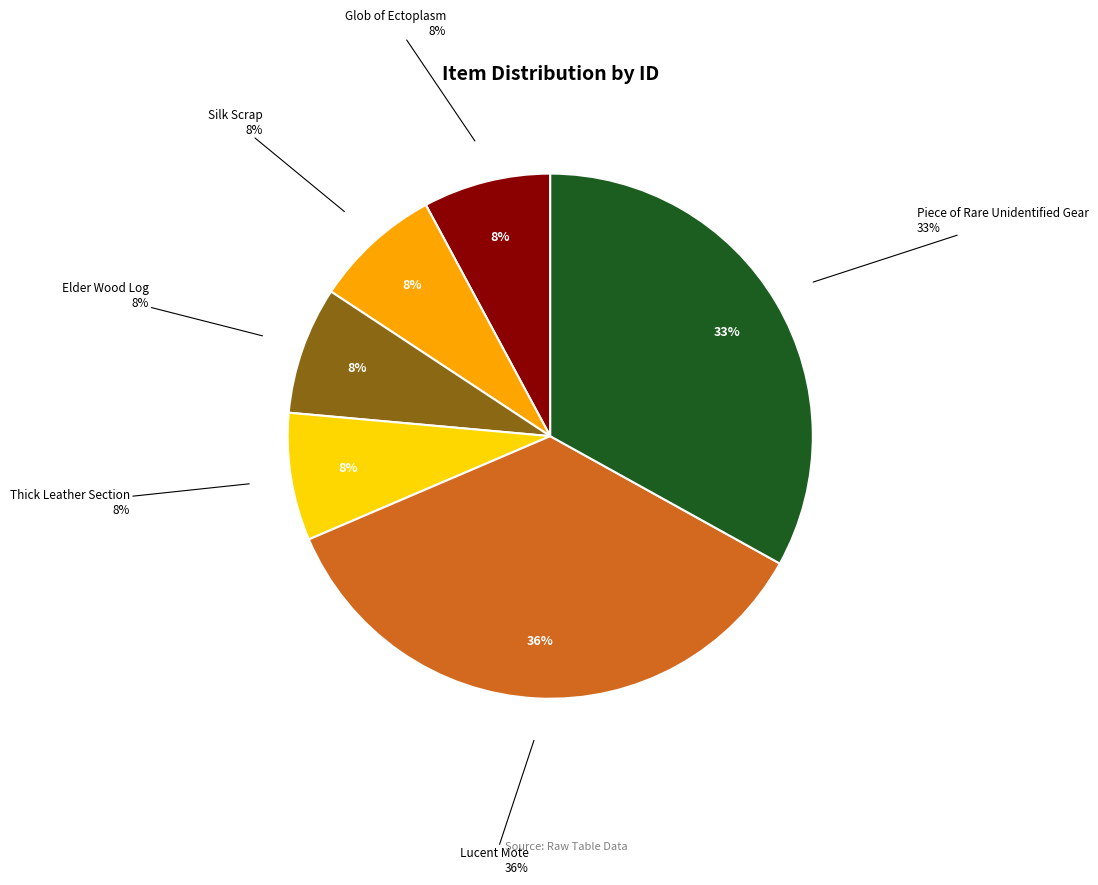

How many segments does this pie chart have?

6